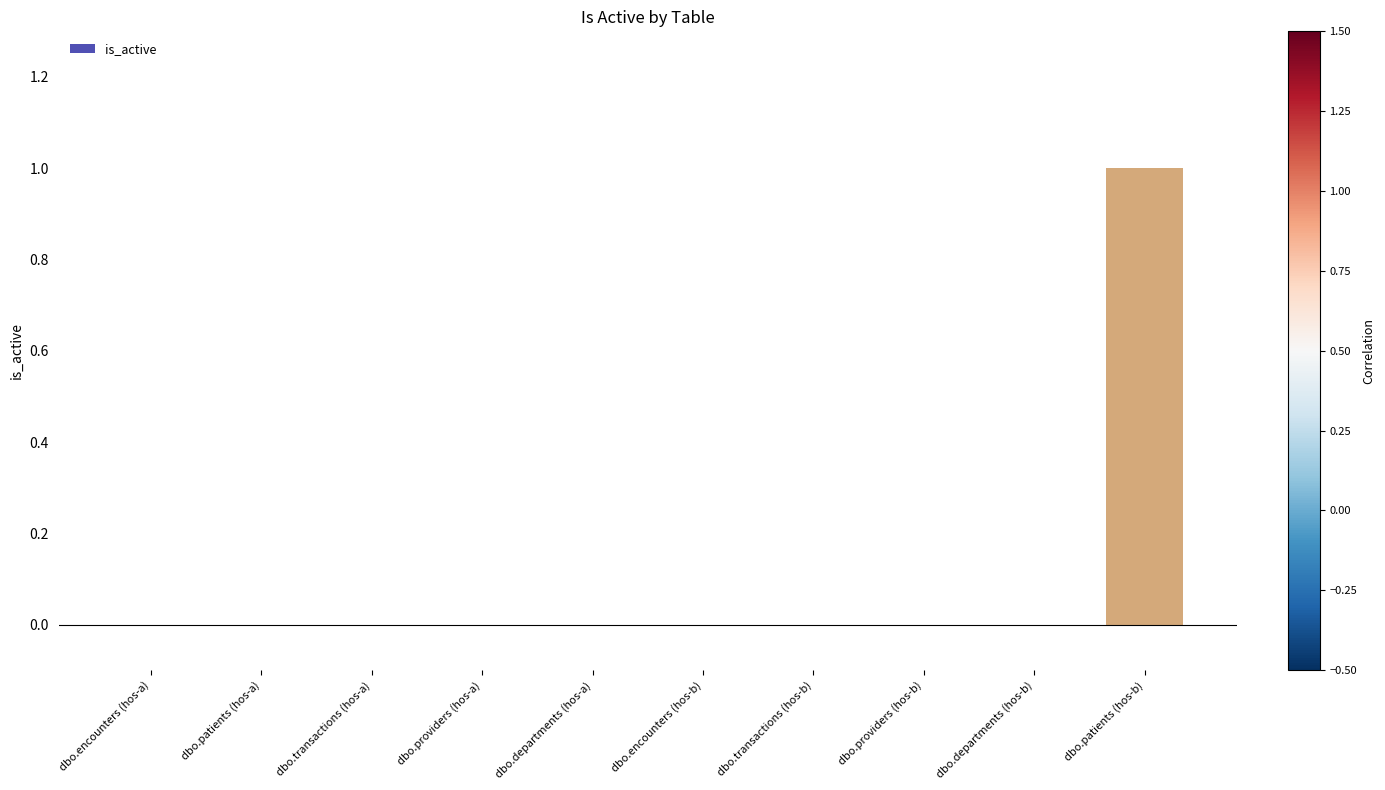

Reading left to right, transcribe all the data shown in this chart.

dbo.encounters (hos-a)=0	dbo.patients (hos-a)=0	dbo.transactions (hos-a)=0	dbo.providers (hos-a)=0	dbo.departments (hos-a)=0	dbo.encounters (hos-b)=0	dbo.transactions (hos-b)=0	dbo.providers (hos-b)=0	dbo.departments (hos-b)=0	dbo.patients (hos-b)=1